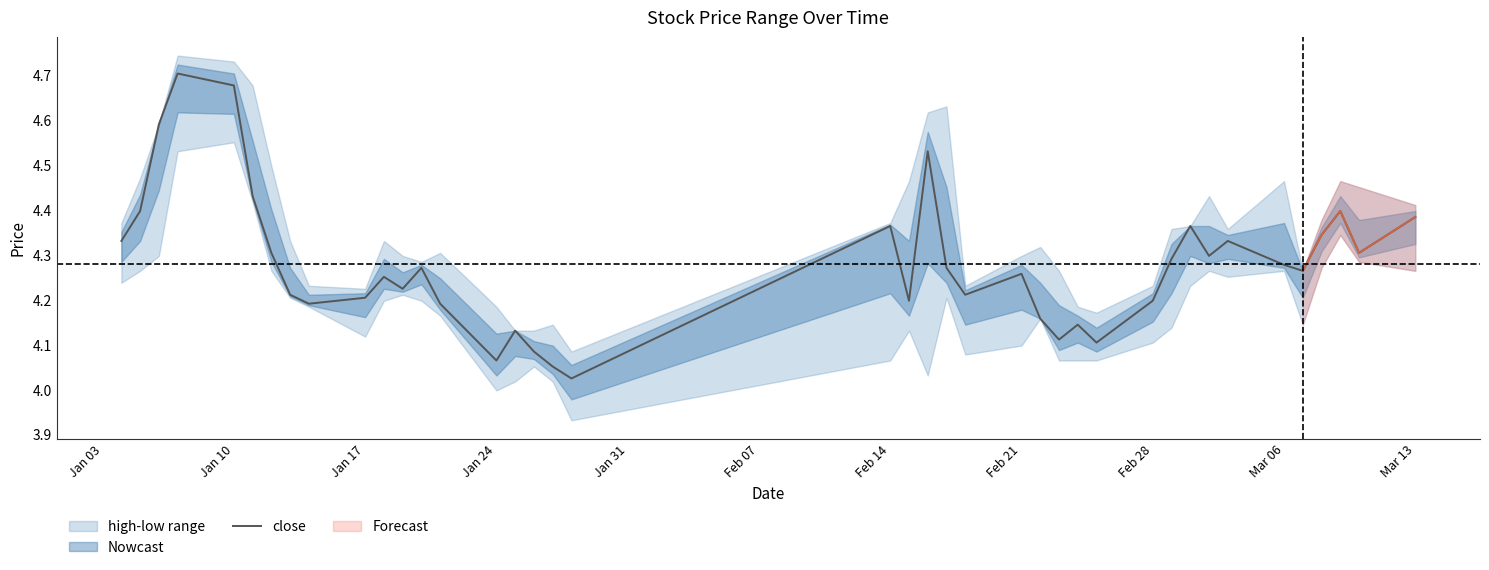

Is it true that close equals 2.8 at Feb 28?

False